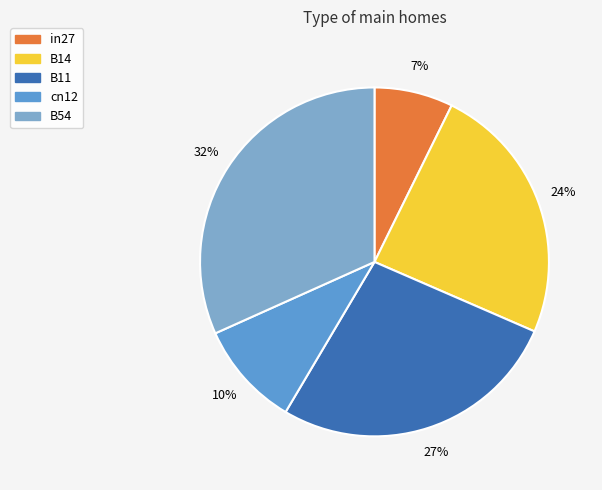

To the nearest percent, what percentage of the pie is B54?

32%